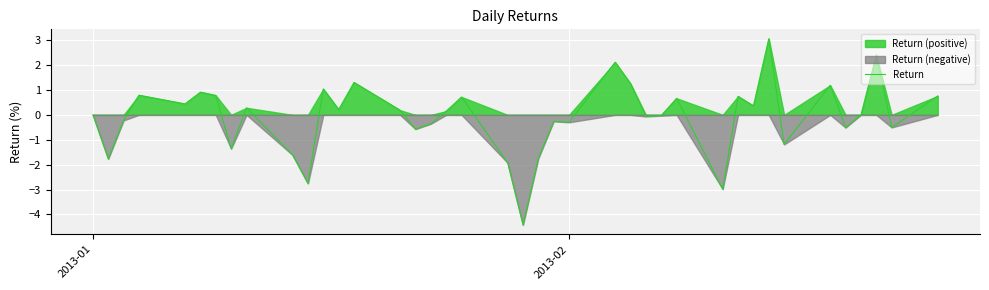

What is the smallest value displayed?

-4.4